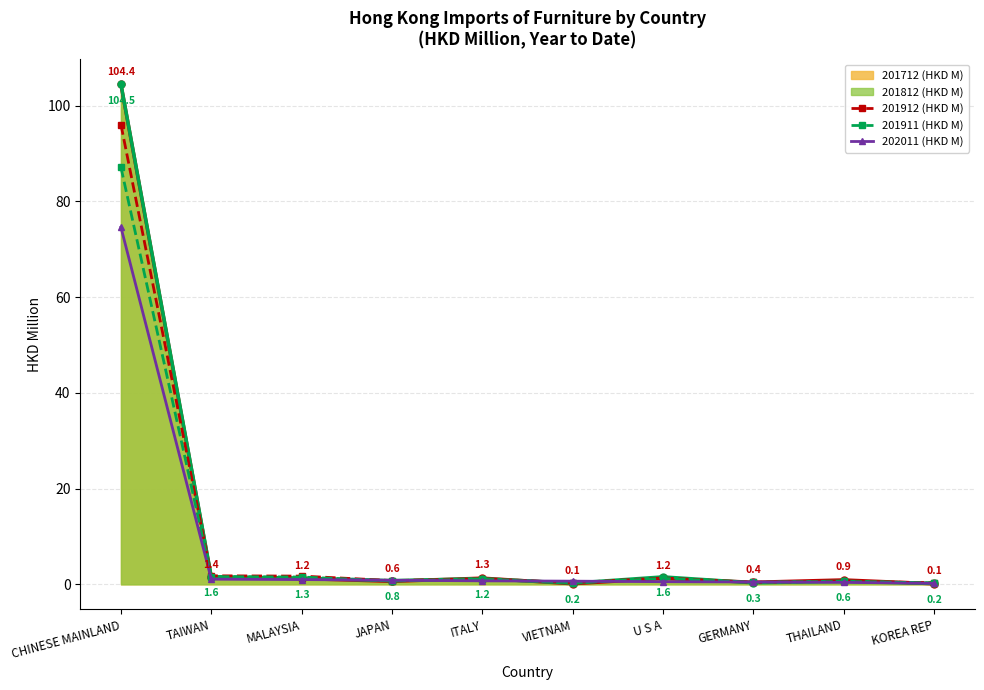

What is the label of the 1st point from the right?

KOREA REP